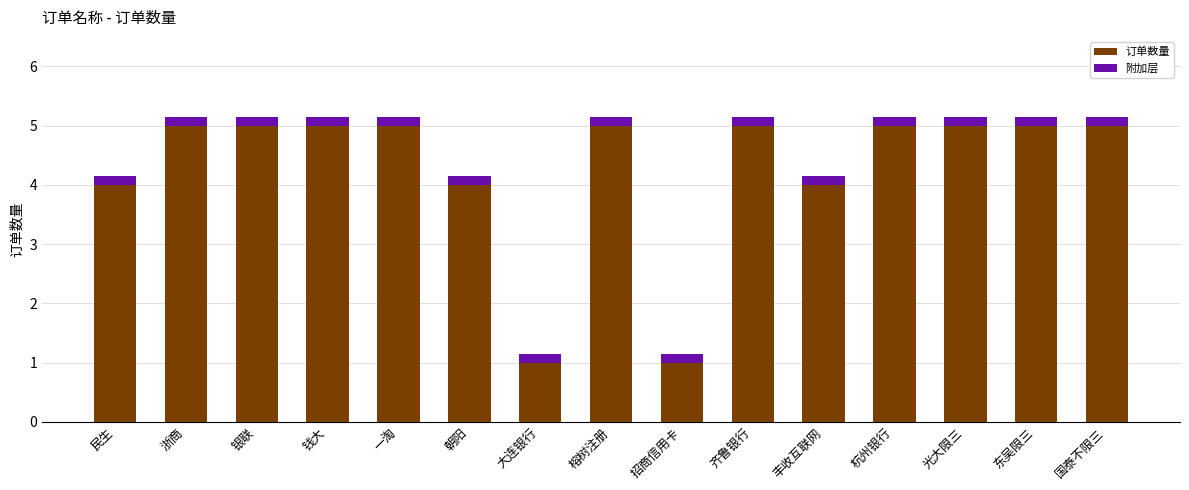

True or false: 订单数量 has a value of 1.5 at 银联.

False